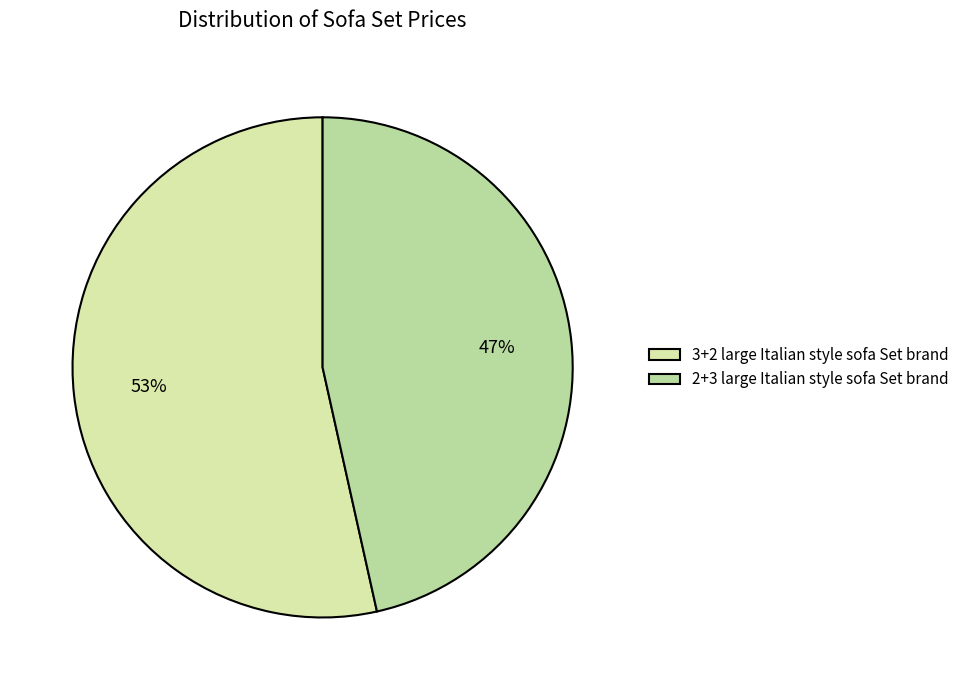

To the nearest percent, what portion does 2+3 large Italian style sofa Set brand represent?

47%